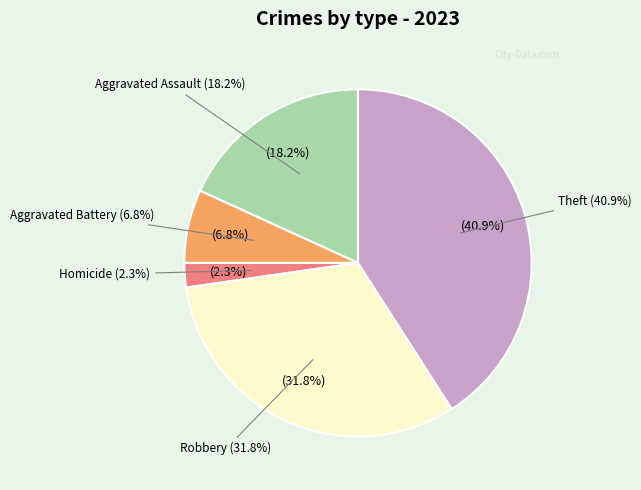

What is the largest slice in the pie chart?

Theft